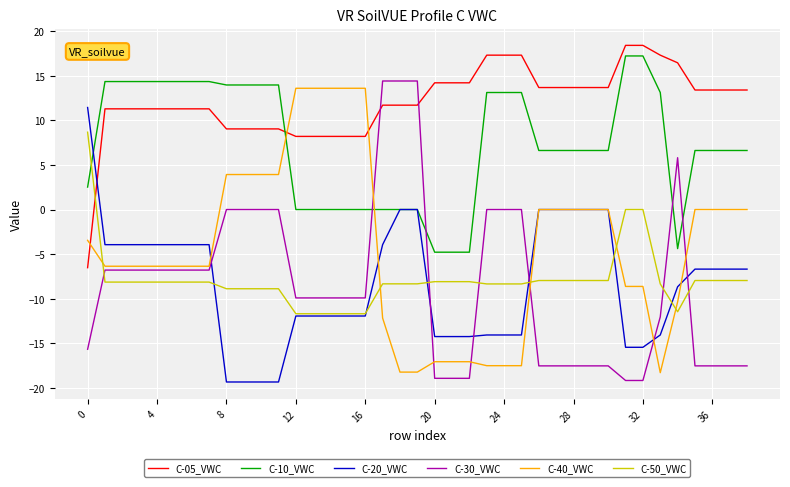

What is the highest value of the C-30_VWC series?

14.4